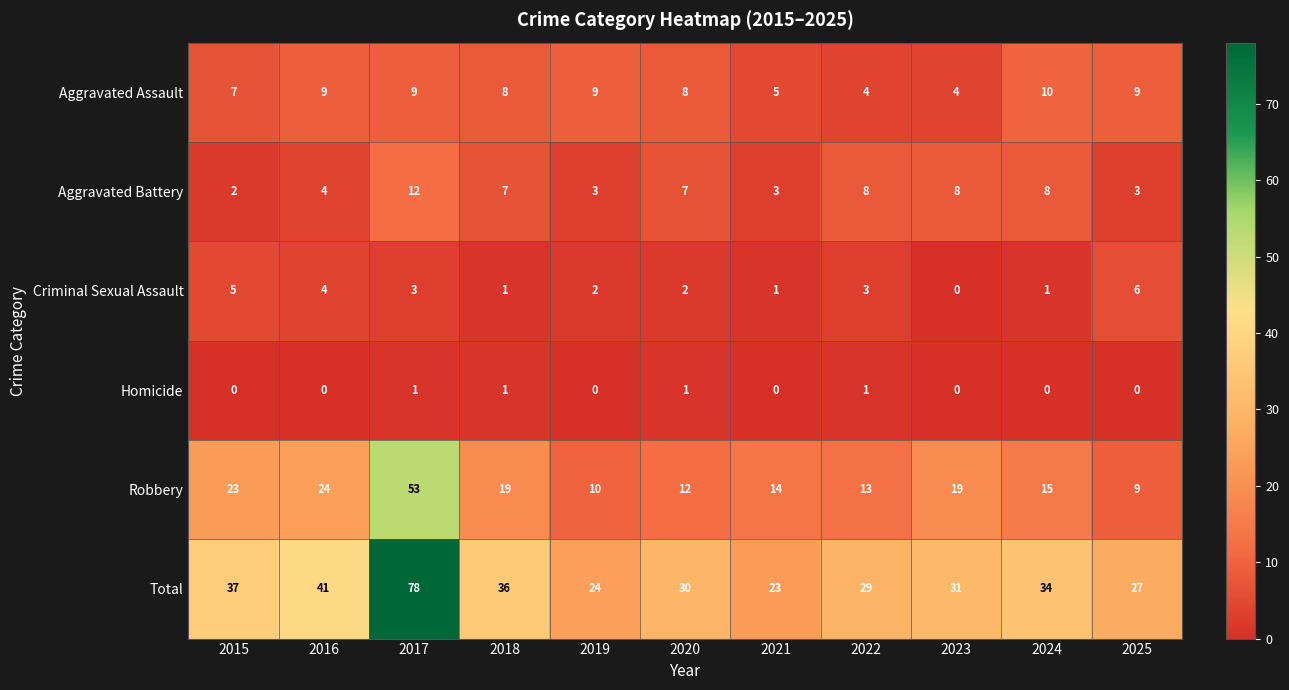

What is the sum of all Aggravated Battery values?

65